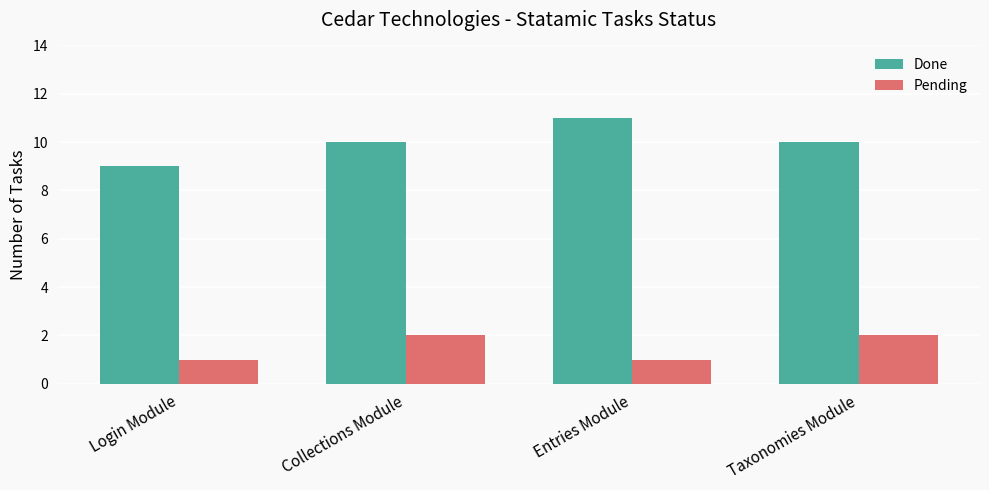

What is the total value across all series at Entries Module?

12